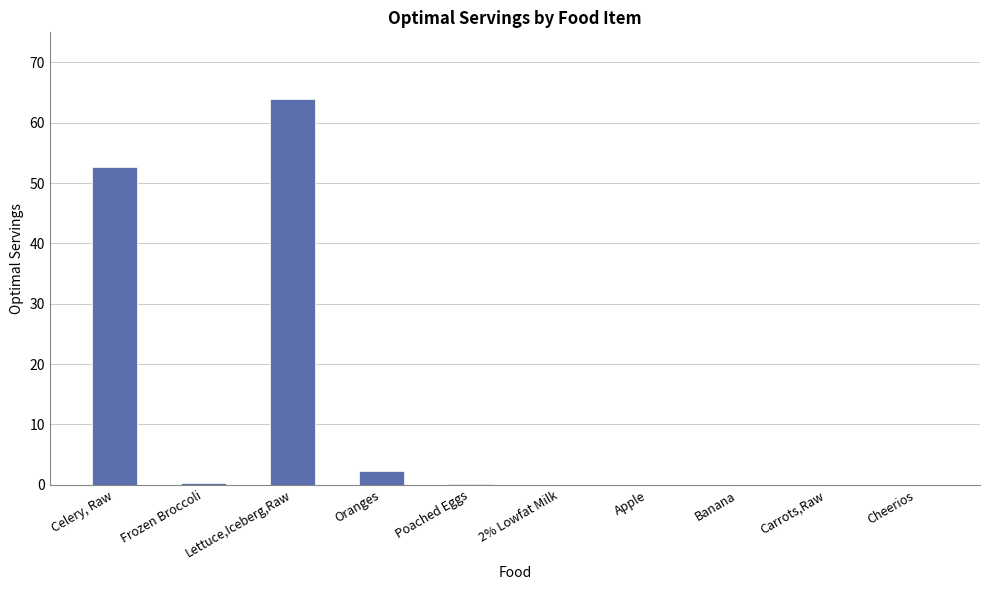

Are the bars grouped side by side (vs. stacked)?

No